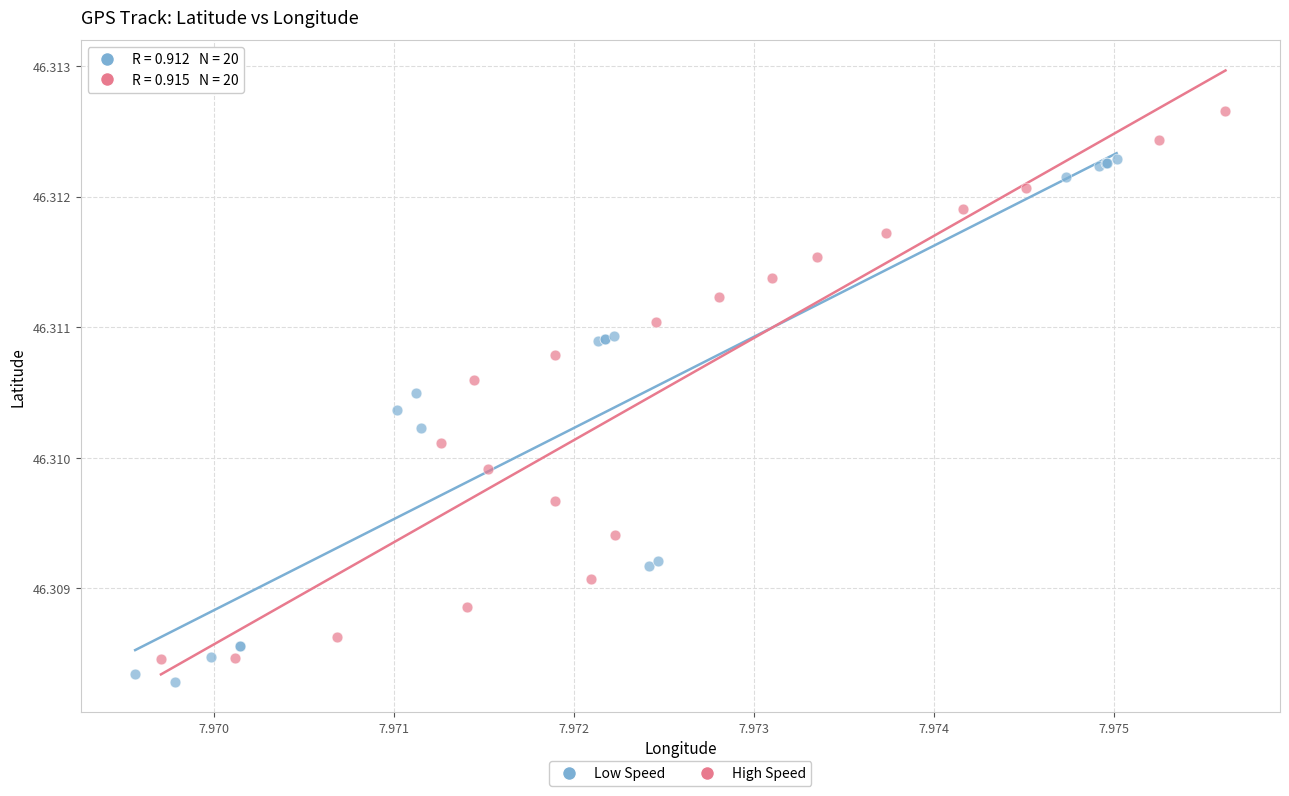

Which series contains the highest Y value?

High Speed